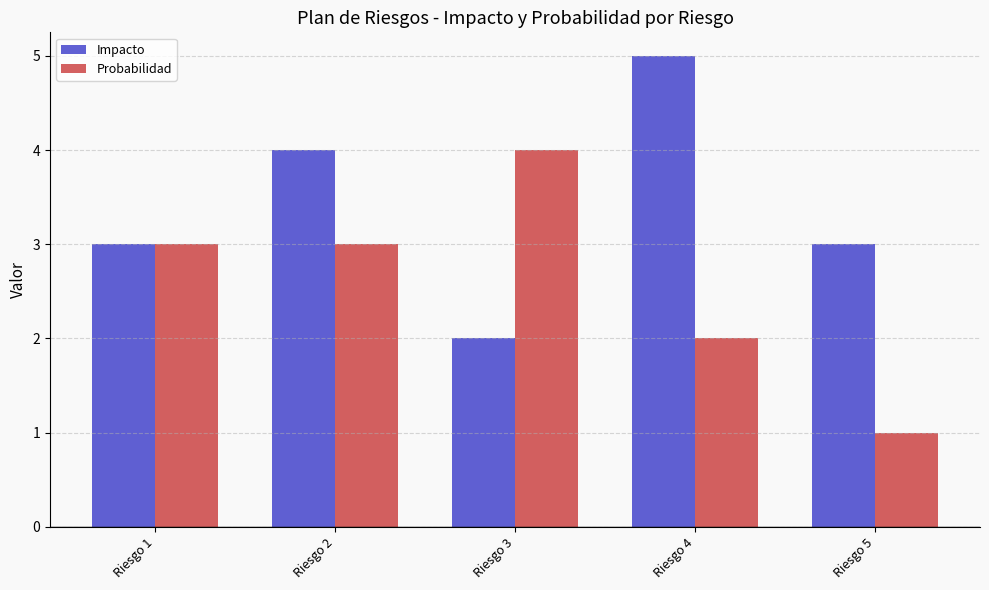

Is the value of Probabilidad at Riesgo 1 greater than the value of Impacto at Riesgo 2?

No